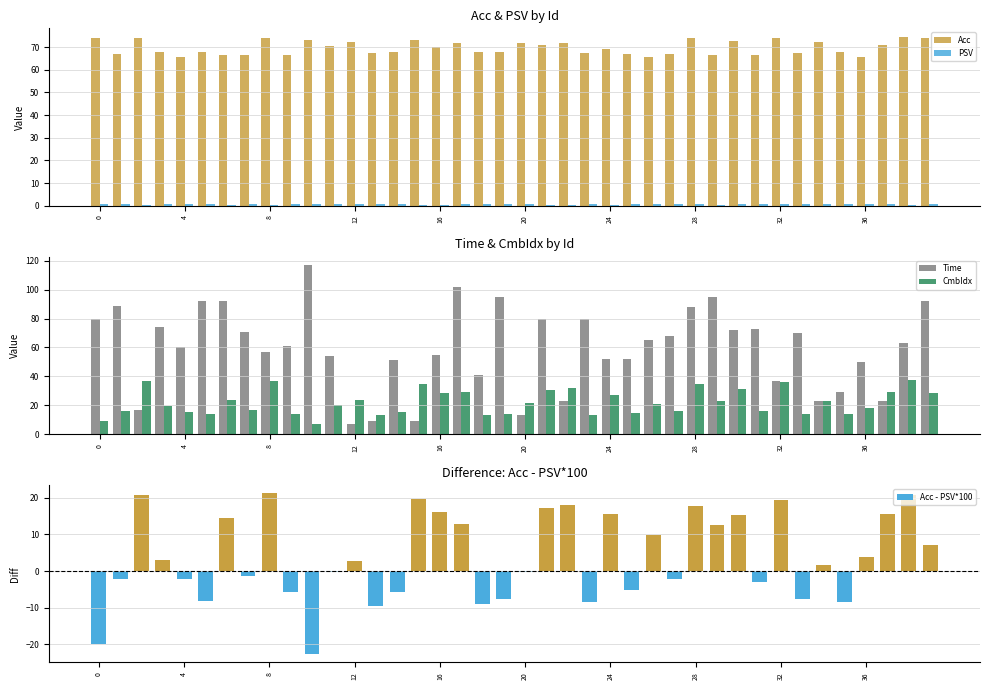

How many groups of bars are there?

40